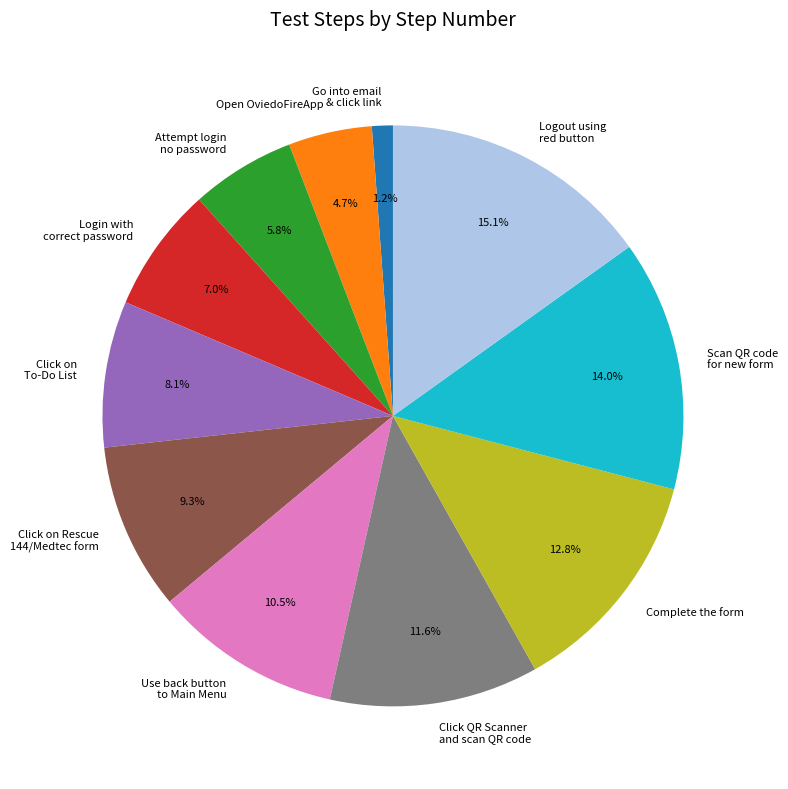

Does Attempt login no password represent more than half of the total?

No